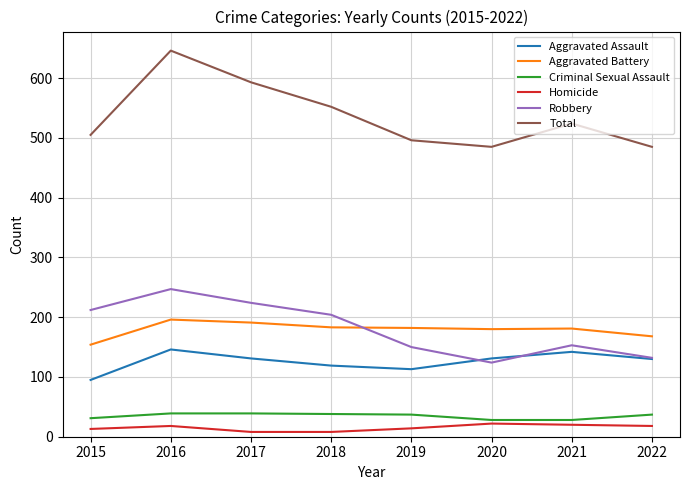

At how many categories does at least one series exceed 452?

8